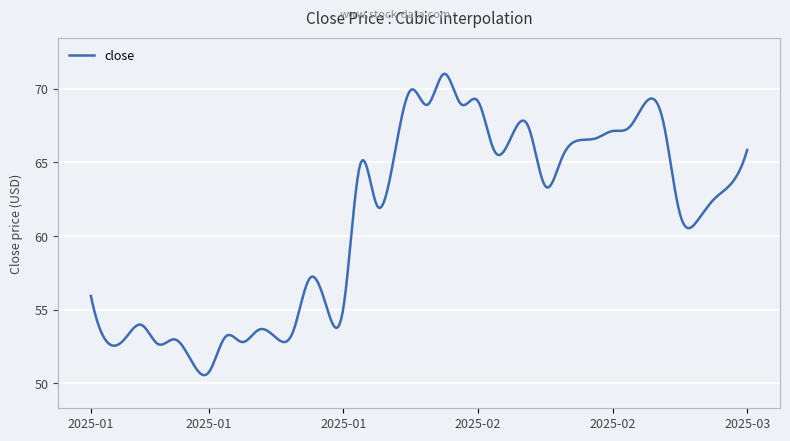

How many distinct data groups are displayed?

1